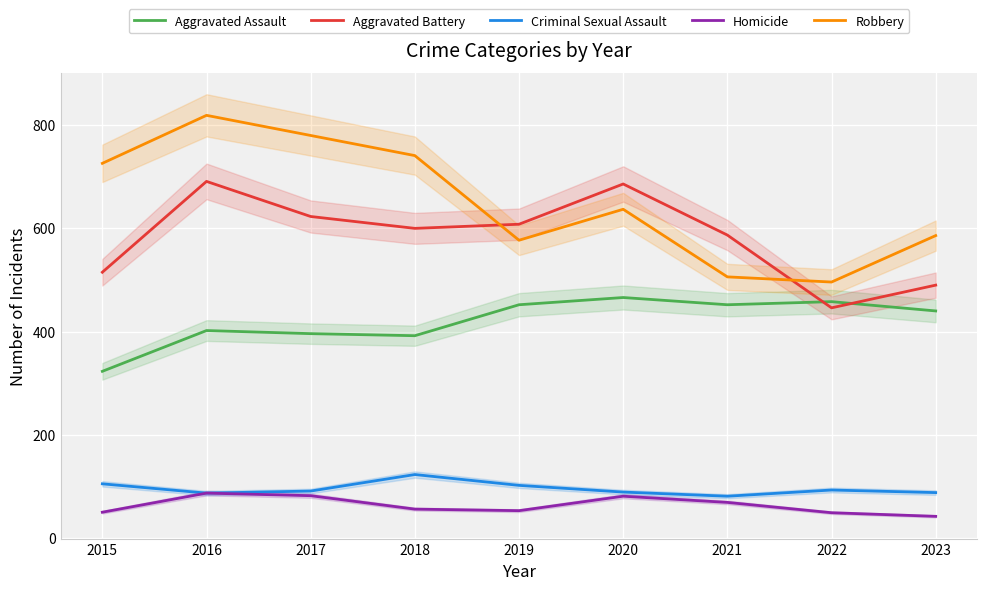

What is the sum of the Aggravated Battery values at 2019 and 2016?

1299